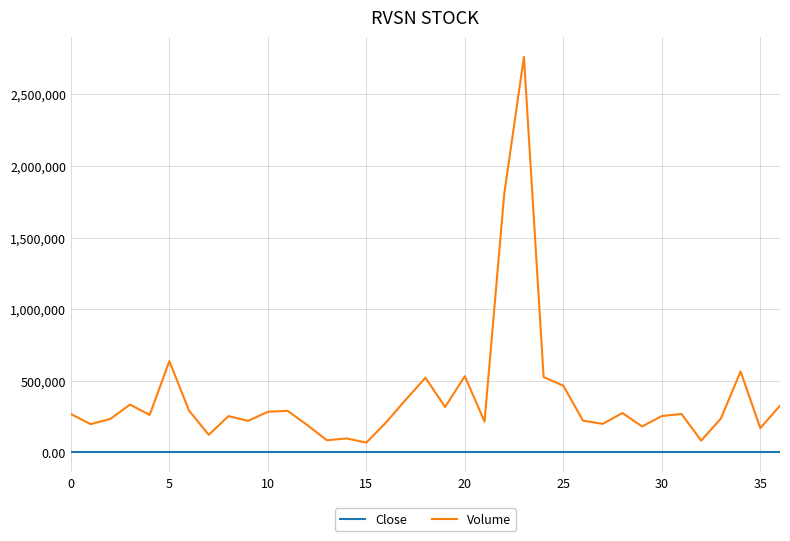

True or false: Volume and Close cross at least once.

False